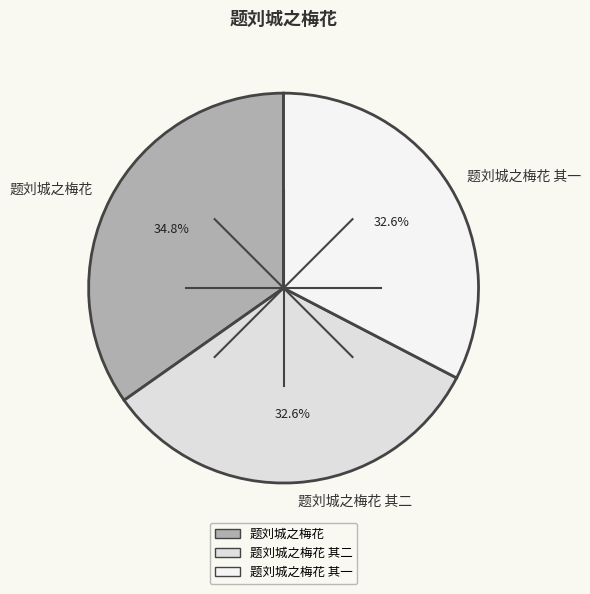

True or false: 题刘城之梅花 其一 accounts for 24% of the total.

False